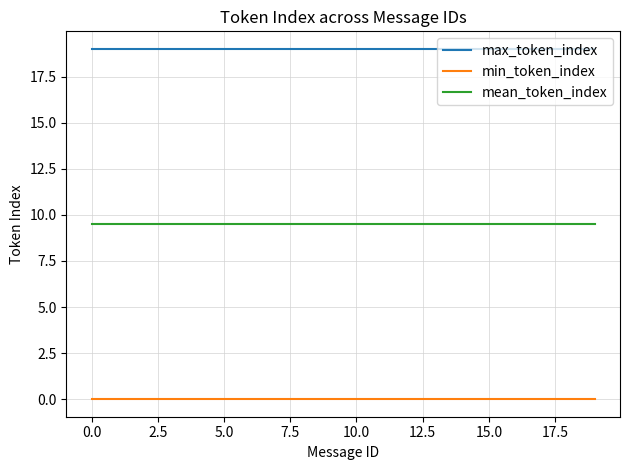

List the series in order of their peak value, highest first.

max_token_index, mean_token_index, min_token_index